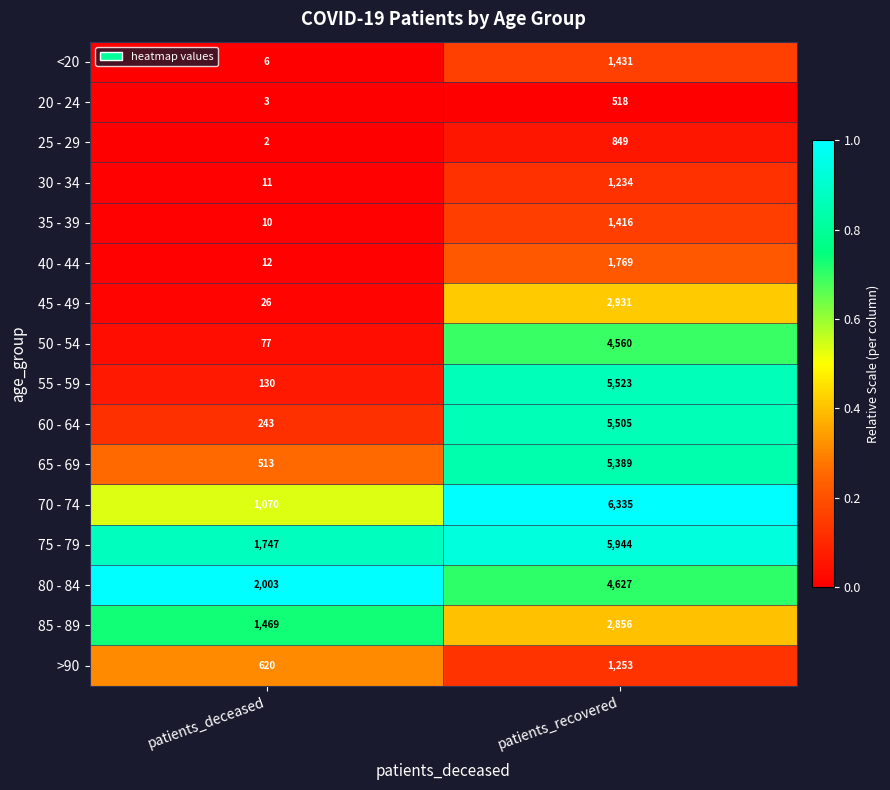

Is the value of 30 - 34 at patients_deceased greater than the value of <20 at patients_recovered?

No